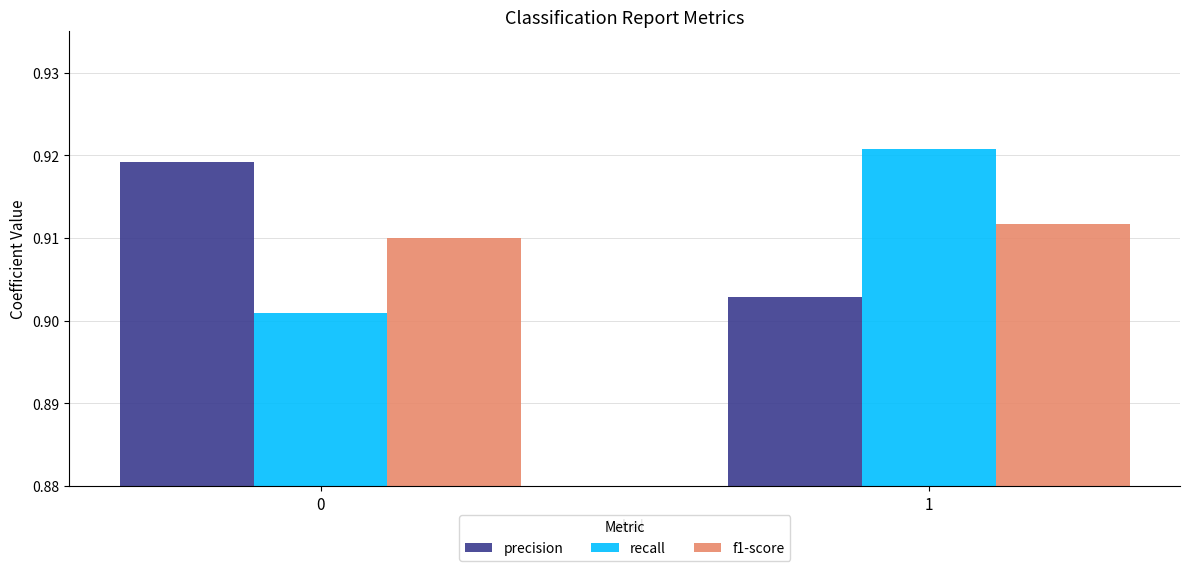

Rank the series at 0 from lowest to highest value.

recall, f1-score, precision